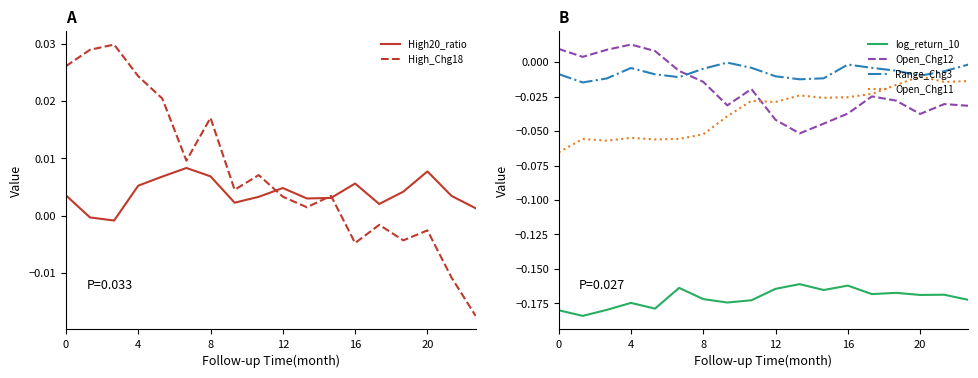

True or false: Range_Chg3 and log_return_10 intersect in this chart.

False